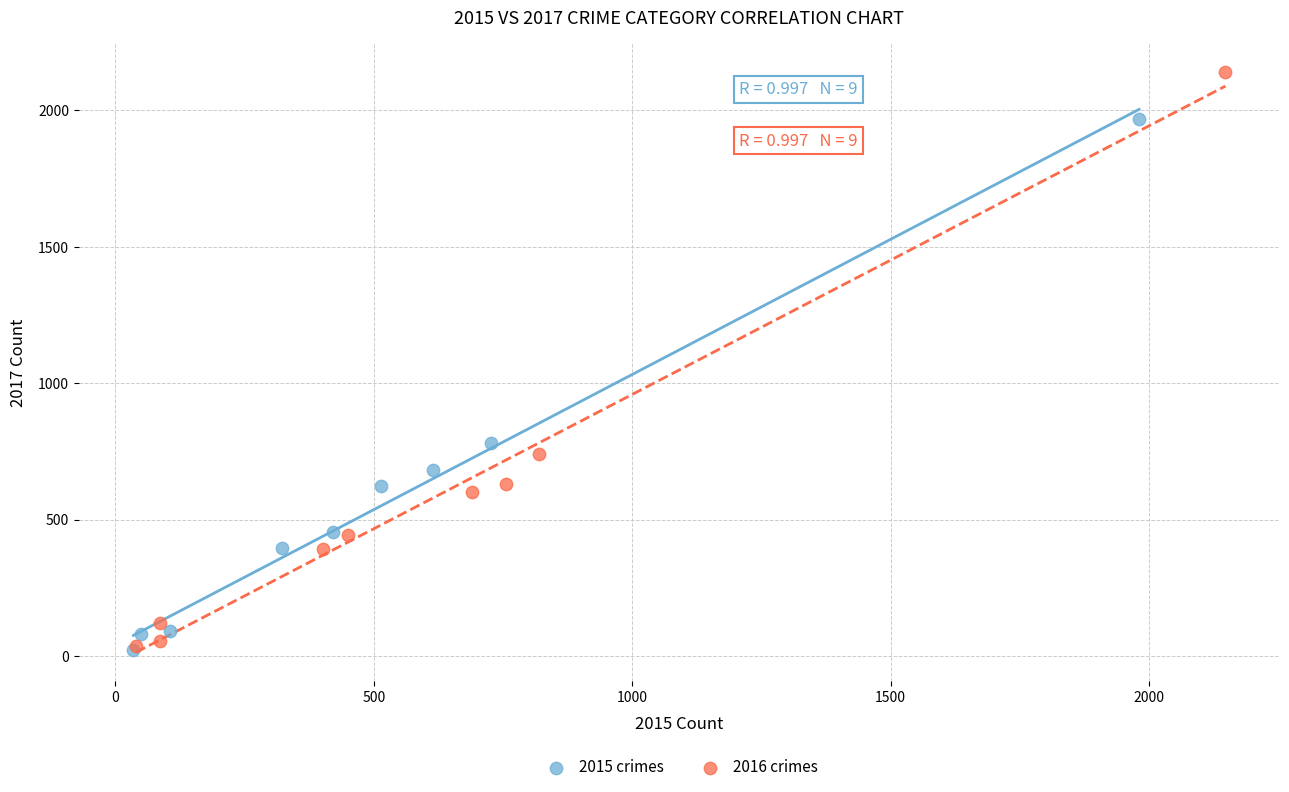

Which series reaches the maximum Y coordinate?

2016 crimes